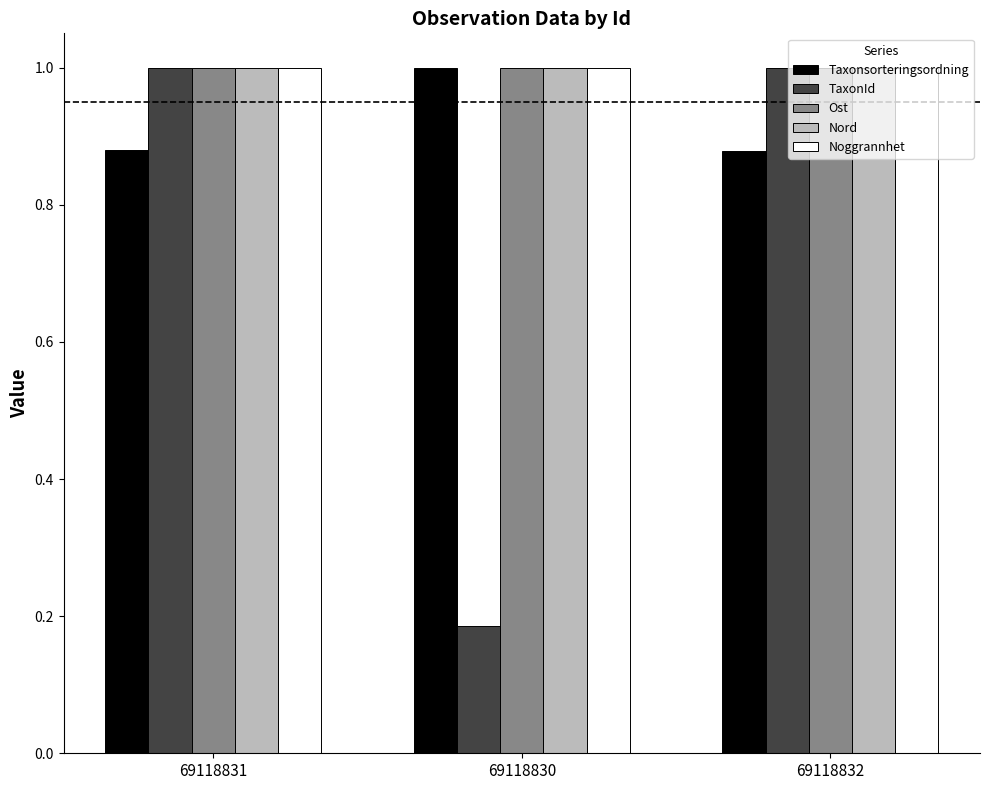

Which series changed the most between 69118830 and 69118832?

TaxonId